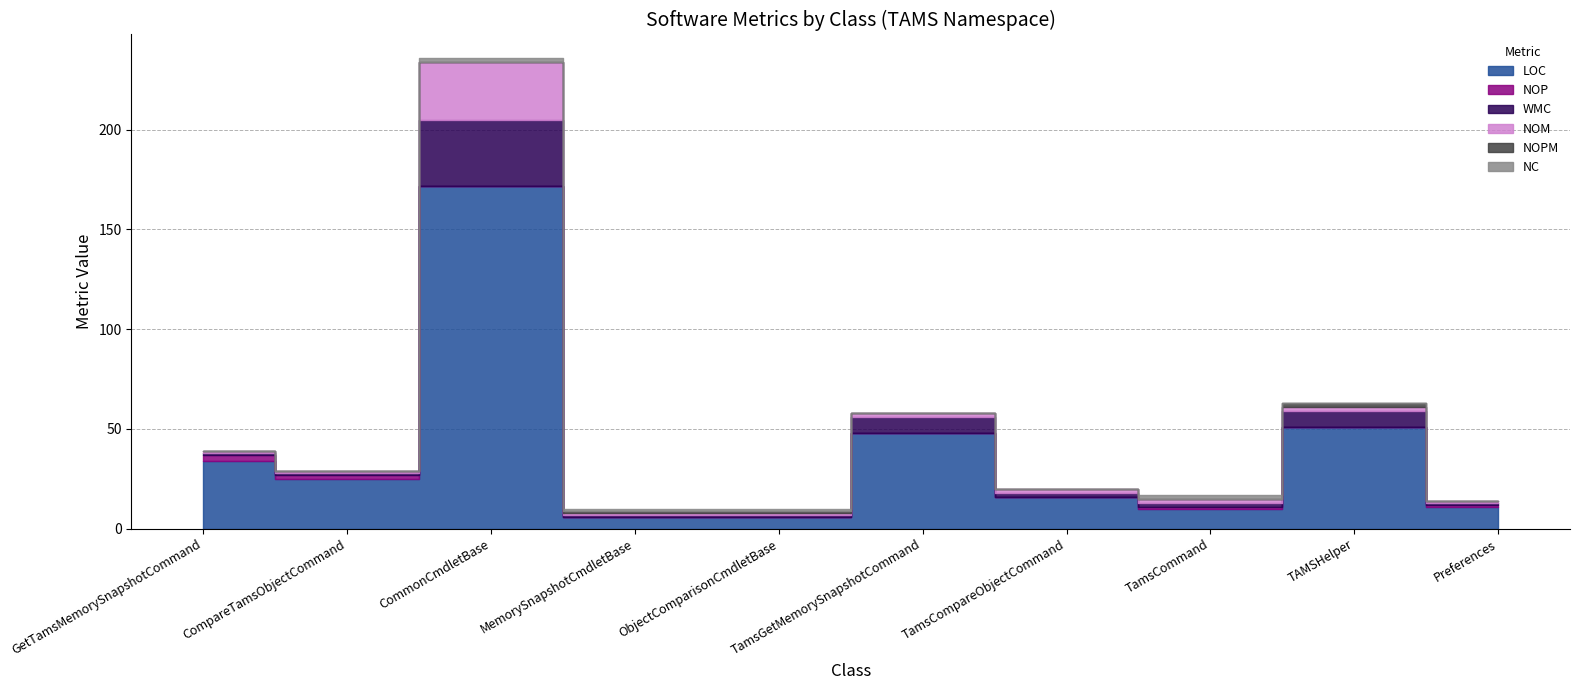

Which series has the largest range (max minus min)?

LOC